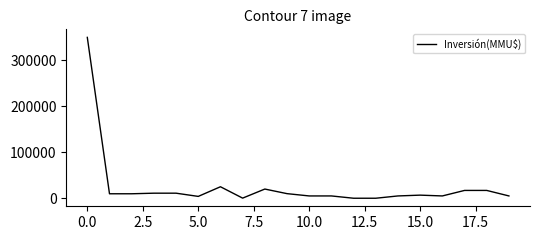

What is the difference between the maximum and minimum values?

349990